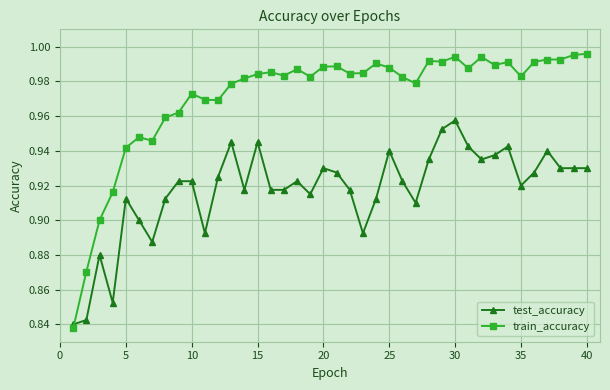

At how many categories does at least one series exceed 0?

40